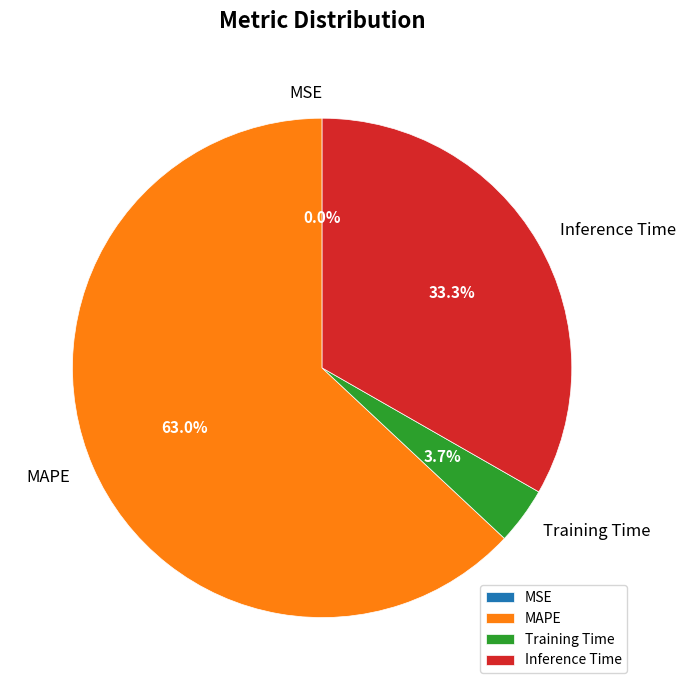

Which slice is the largest?

MAPE